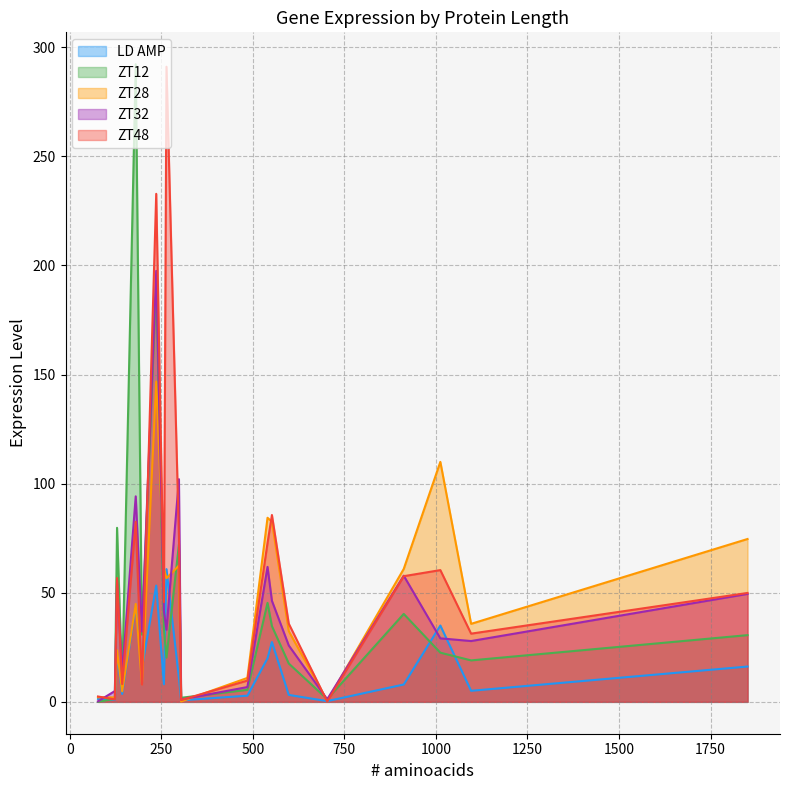

What is the label of the 7th point from the left?

180